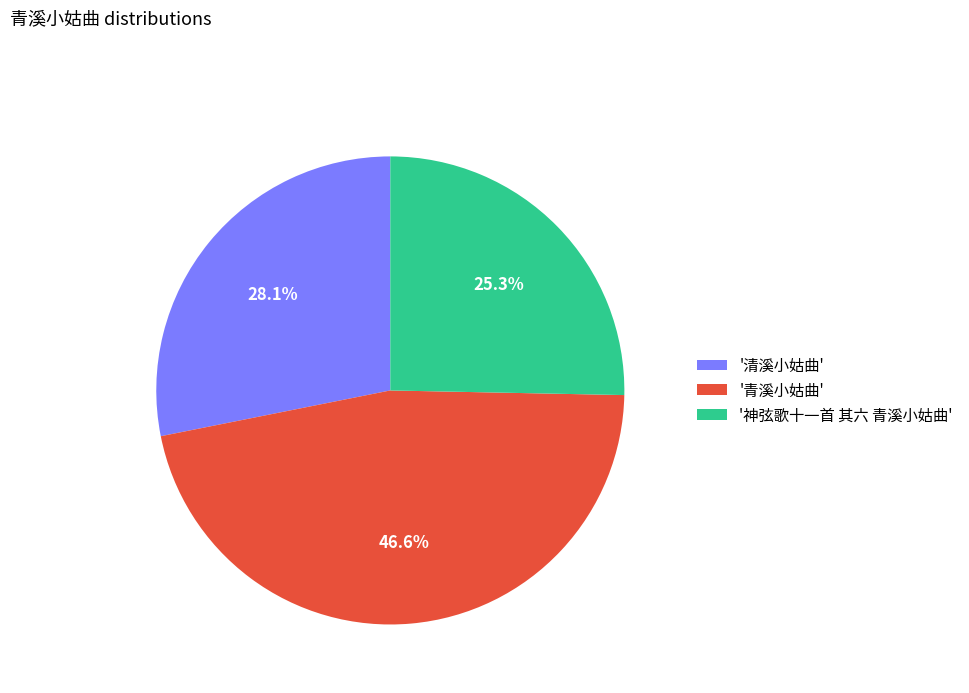

Rank the categories by value from lowest to highest.

'神弦歌十一首 其六 青溪小姑曲', '清溪小姑曲', '青溪小姑曲'